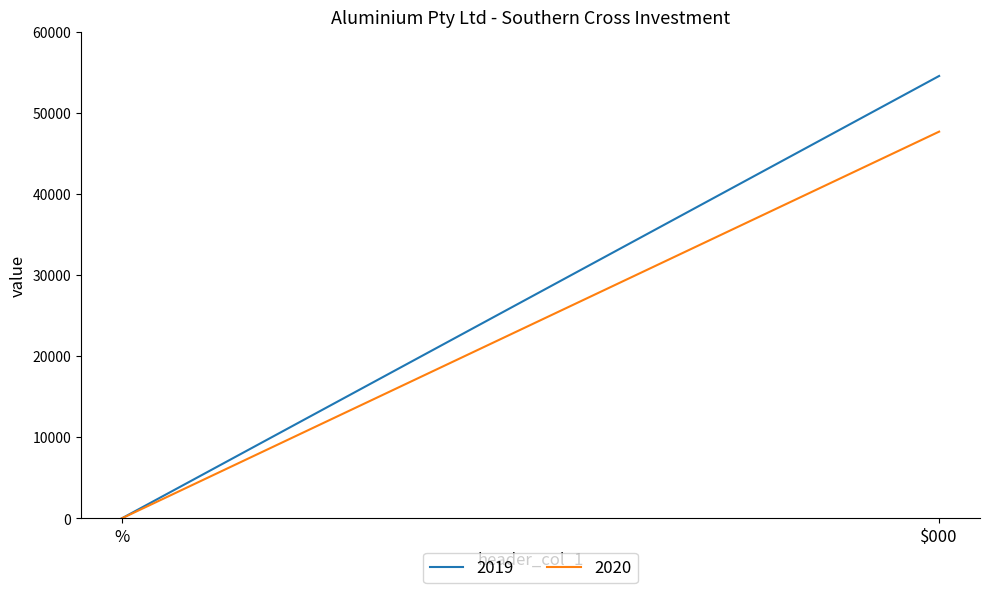

How many lines are shown in the chart?

2